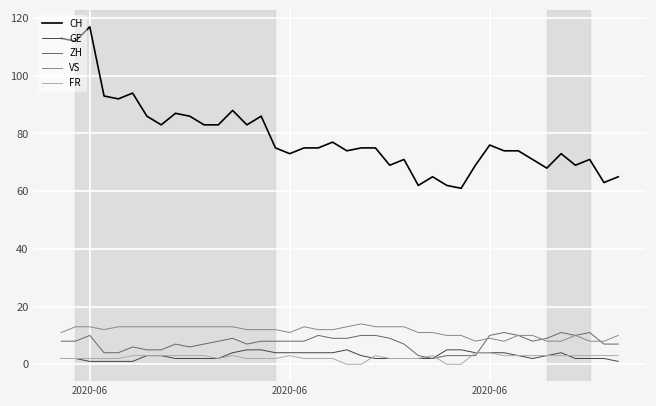

What is the maximum value shown in the chart?

117